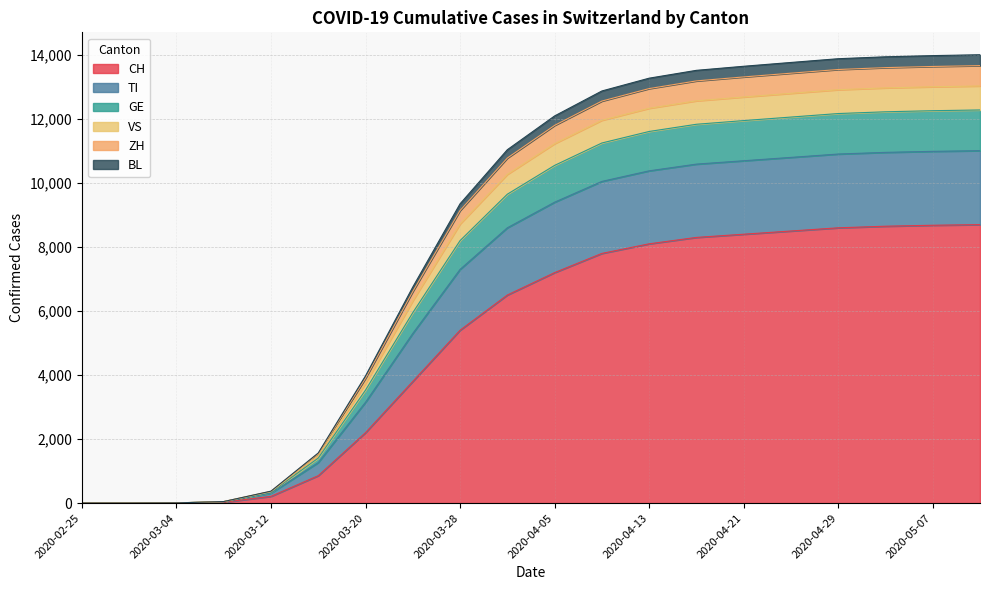

What is the highest value of the CH series?

8700